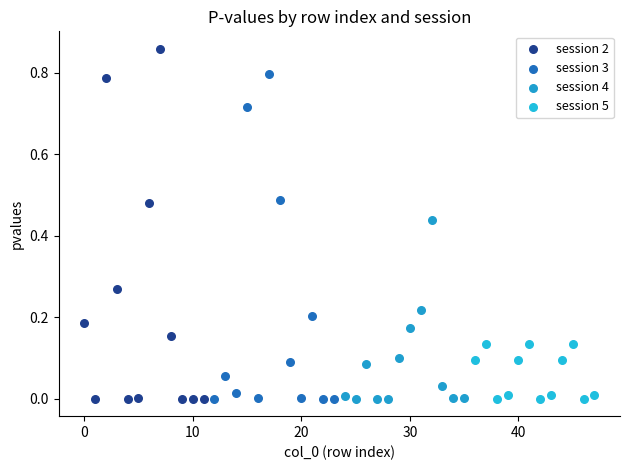

Which series has the largest Y range (max minus min)?

session 2